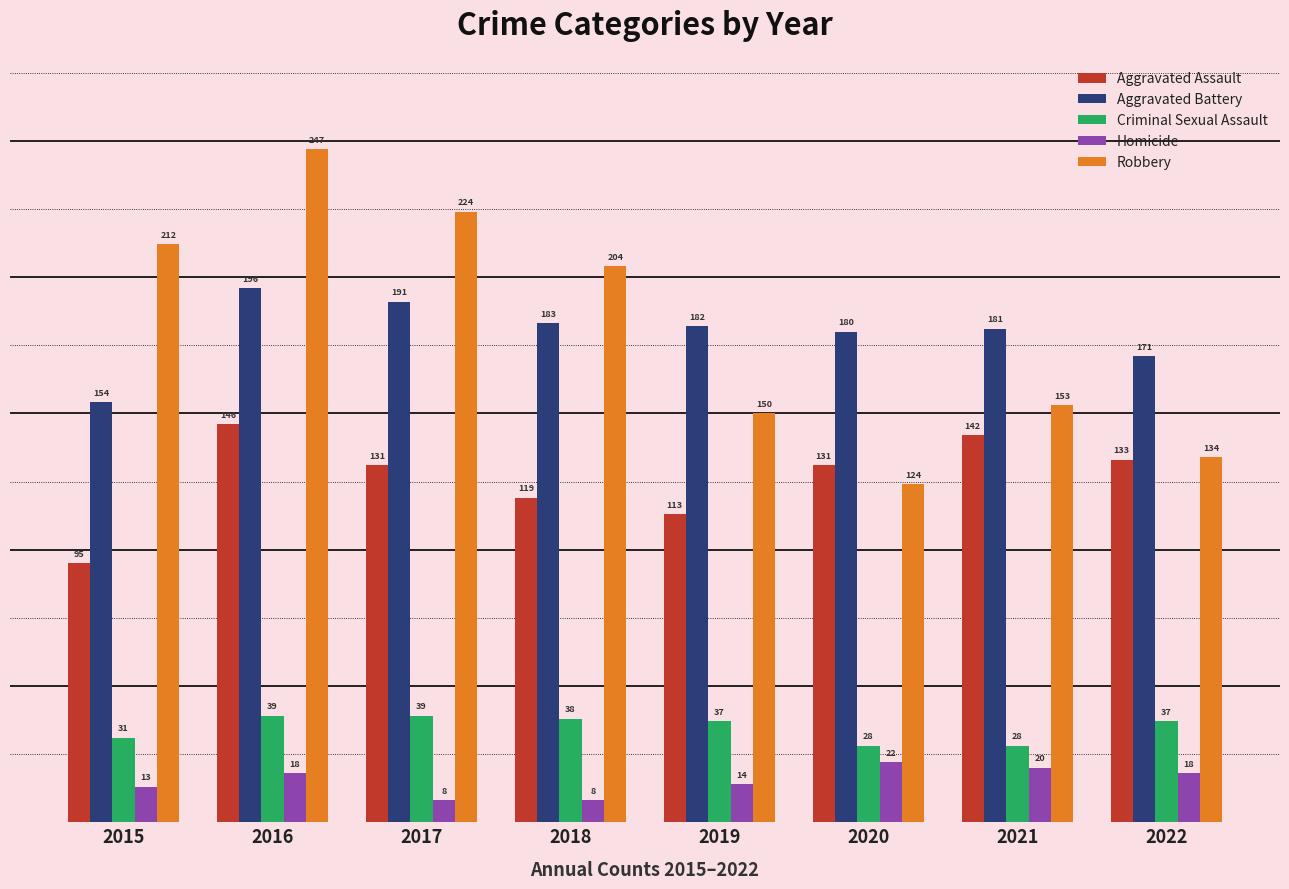

How many series are shown in this chart?

5